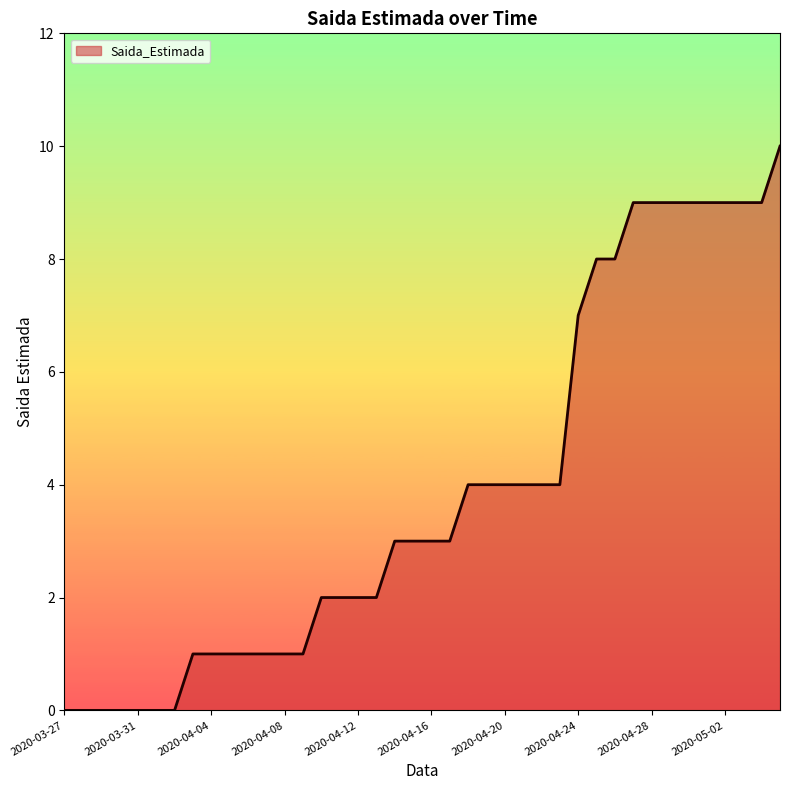

What is the label of the 3rd point from the left?

2020-03-29